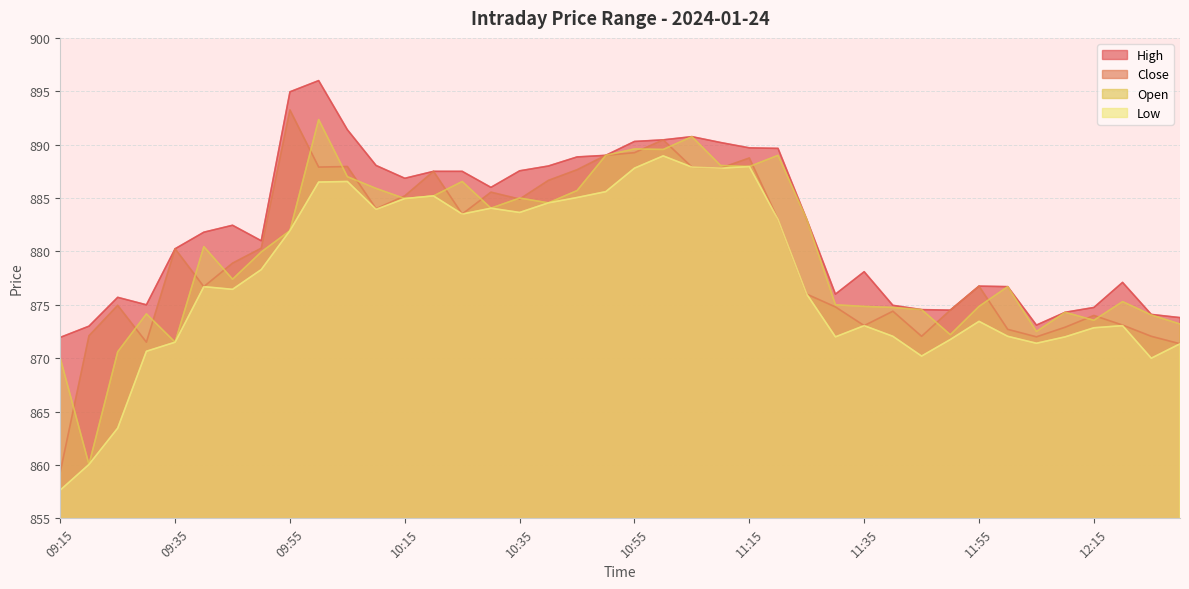

How many interior local peaks does the Open series have?

11